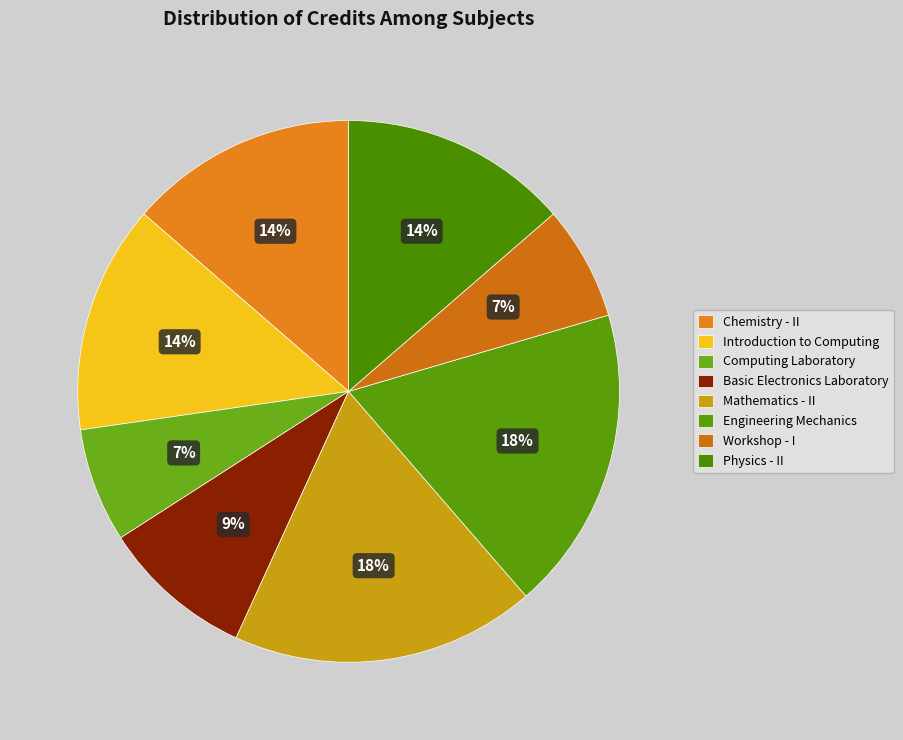

The Mathematics - II slice represents 18% of the pie. True or false?

True